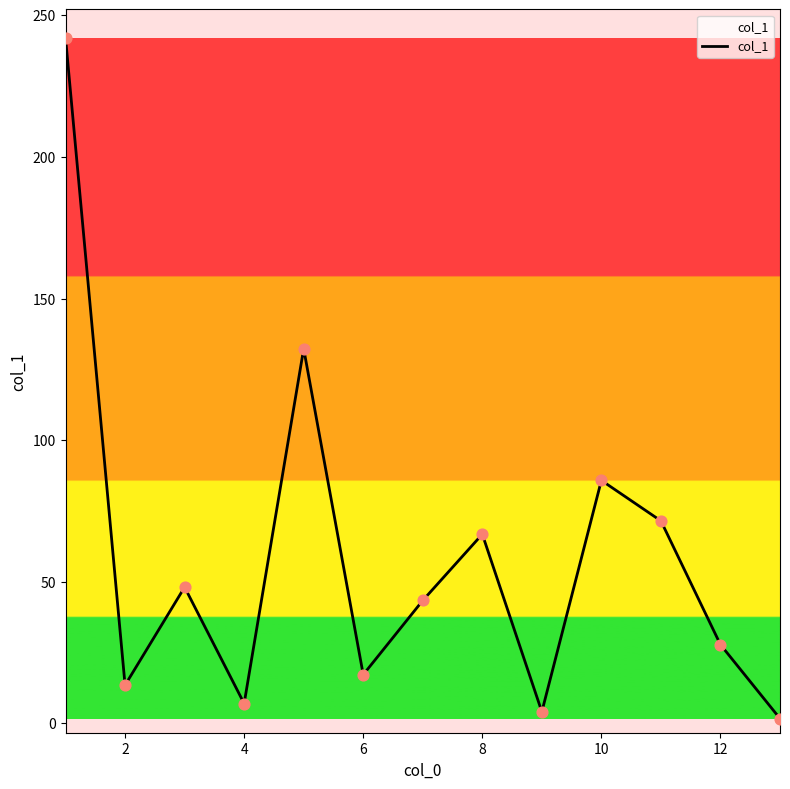

What is the difference between the maximum and minimum values?

240.4